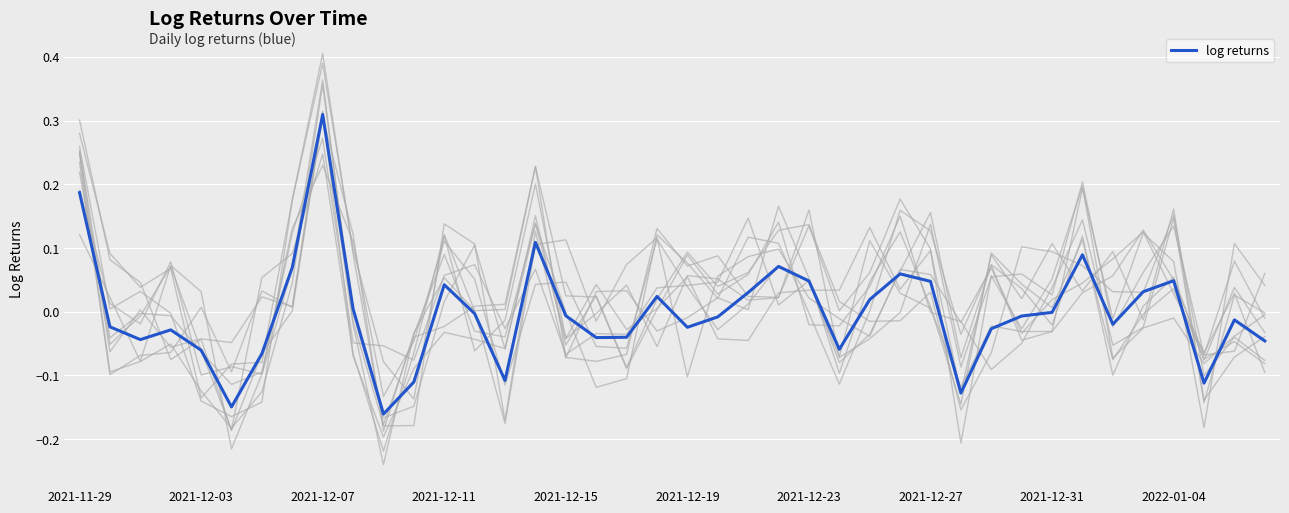

What position from the left is 39?

40